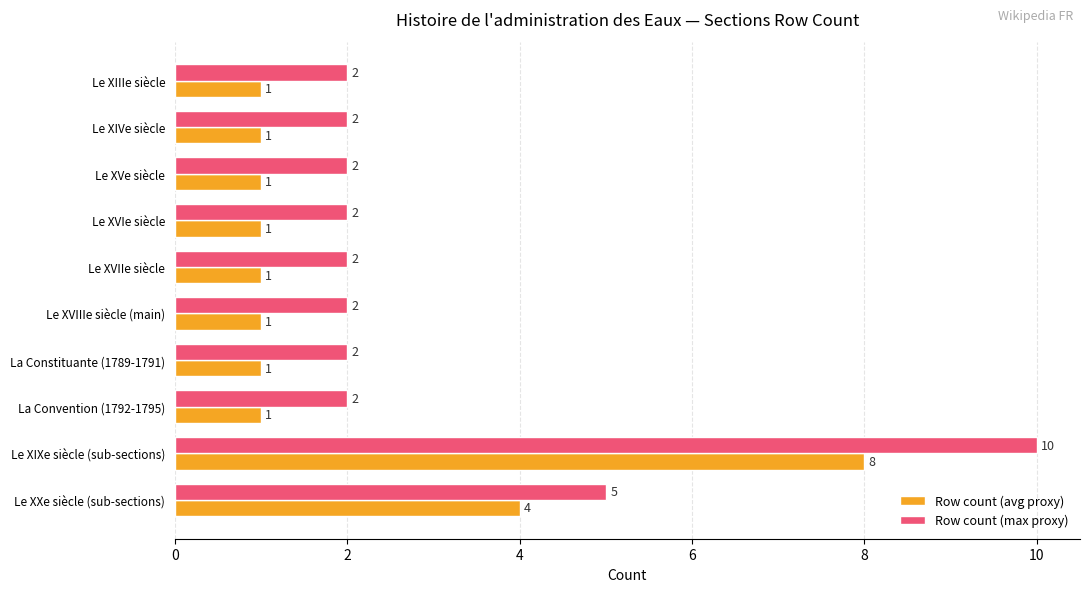

List the series in order of their peak value, lowest first.

Row count (avg proxy), Row count (max proxy)